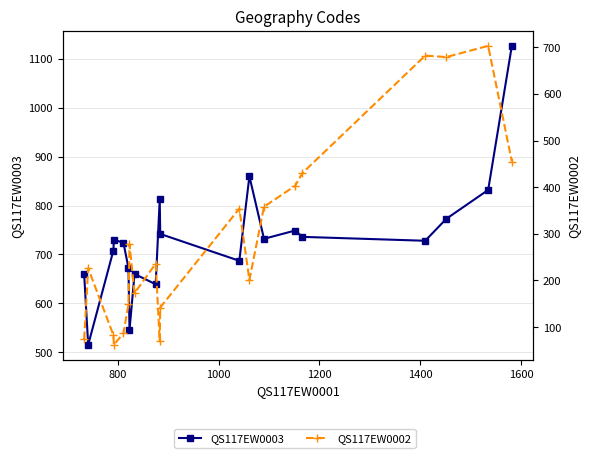

In QS117EW0003, how many points are lower than both neighbors (excluding endpoints)?

6